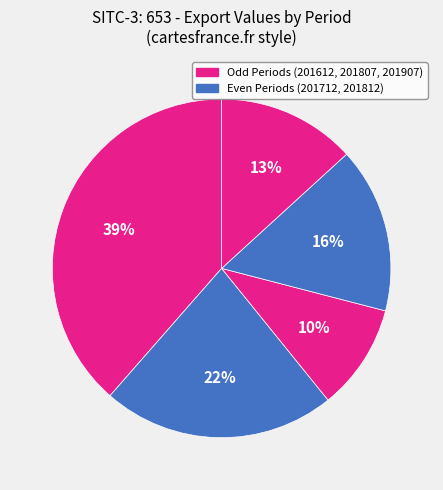

To the nearest percent, what is the average slice percentage?

20%